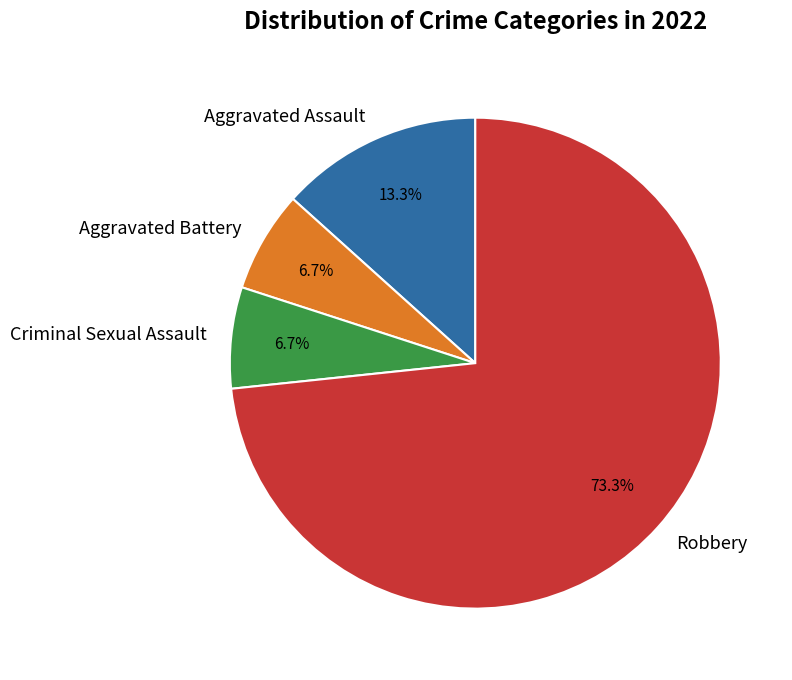

To the nearest percent, what is the difference between the largest and smallest slice percentages?

67%